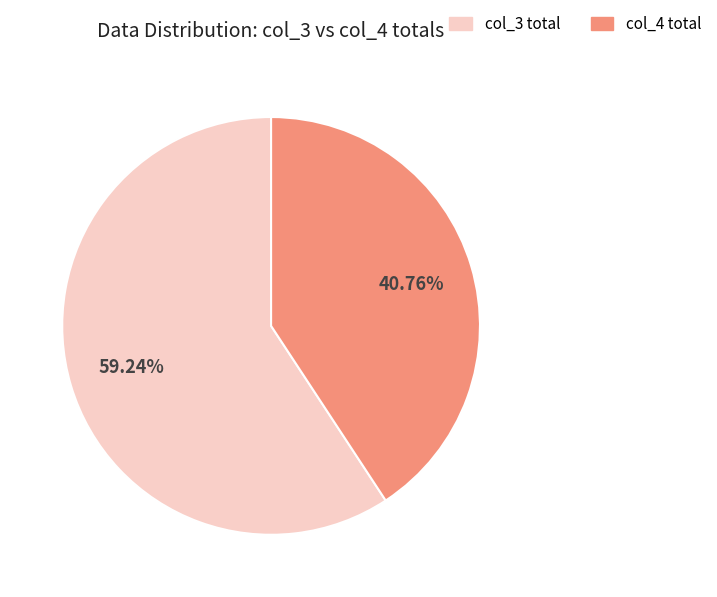

How many slices are in this pie chart?

2